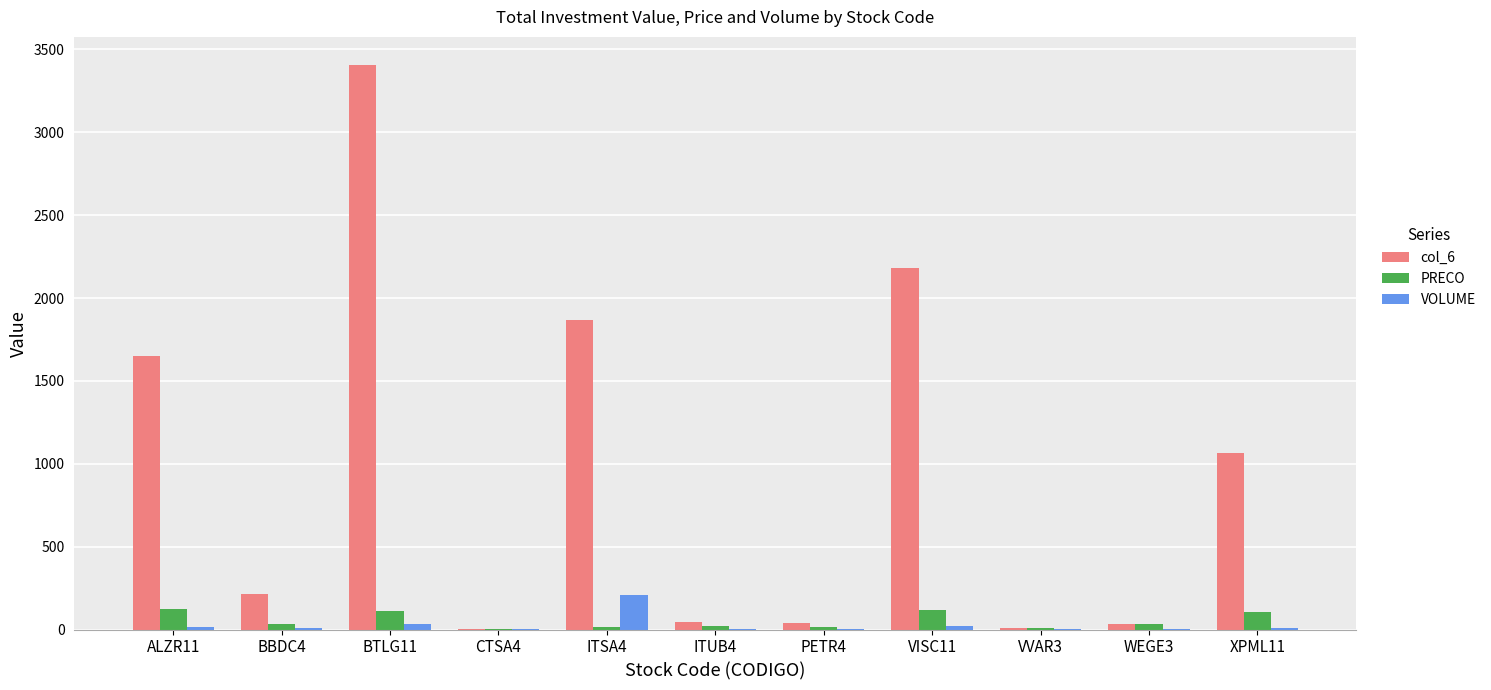

How many values in the col_6 series exceed 211?

6